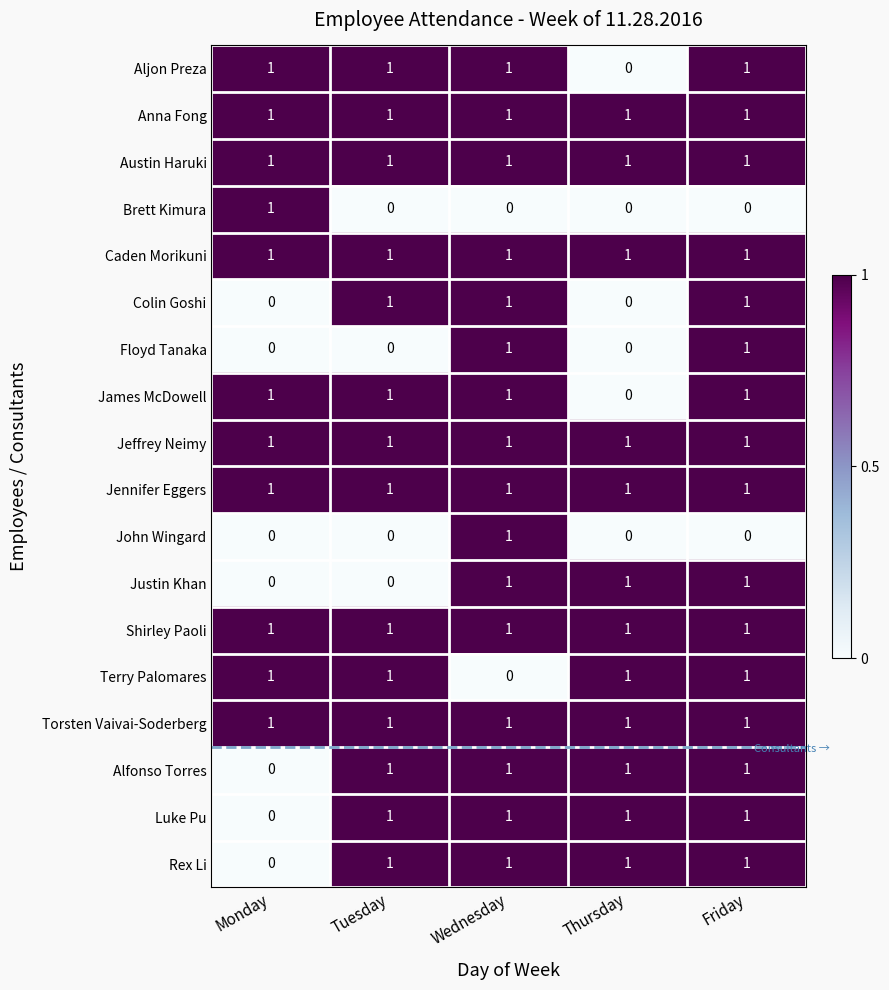

Is it true that Shirley Paoli equals 1 at Tuesday?

True